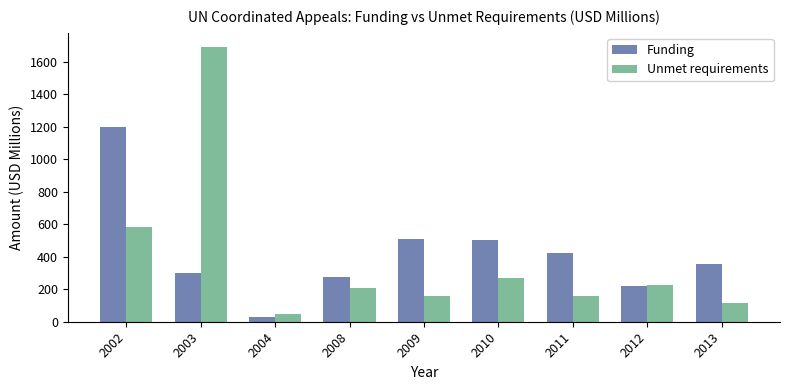

At which category does the chart reach its peak across all series?

2003